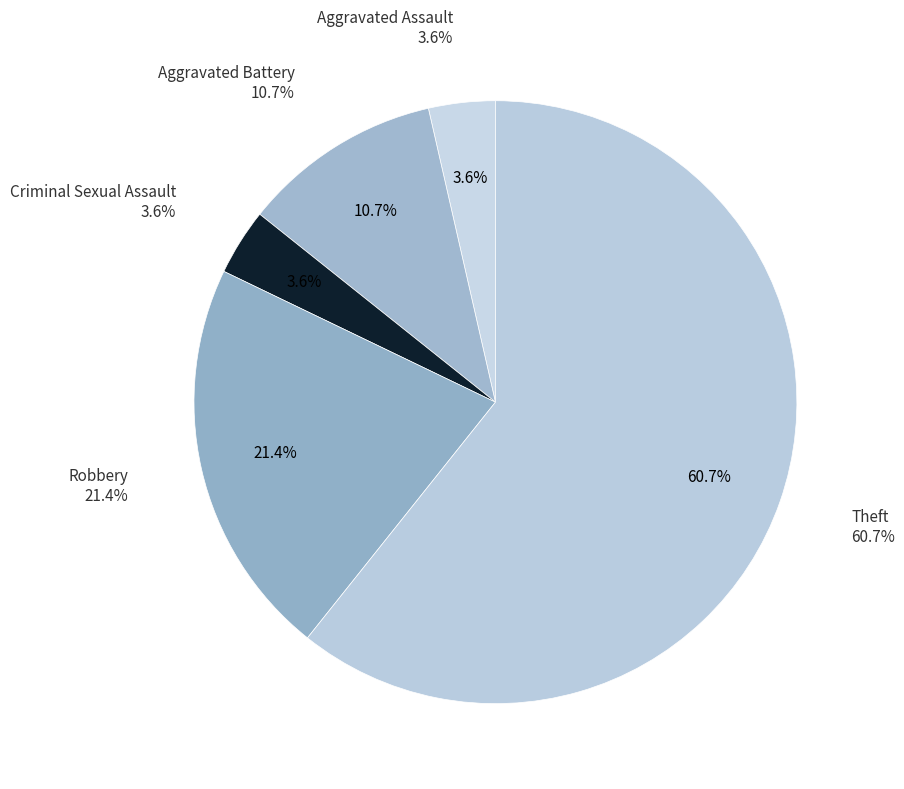

Which slice is the largest?

Theft